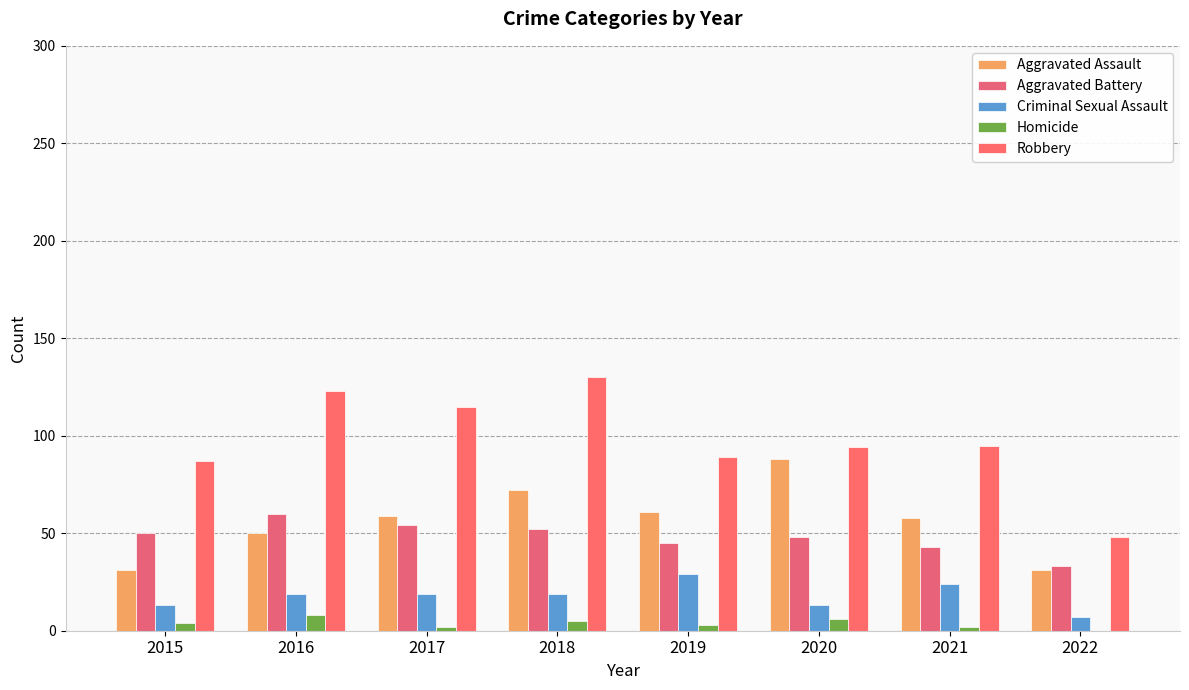

How many Homicide values are between 2 and 6?

6